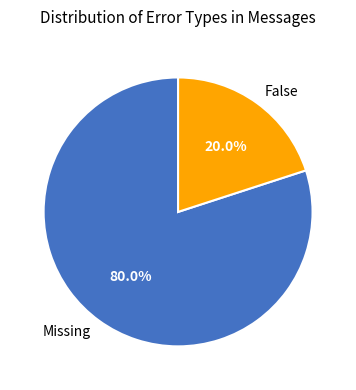

How much of the chart is everything except False?

80.0%